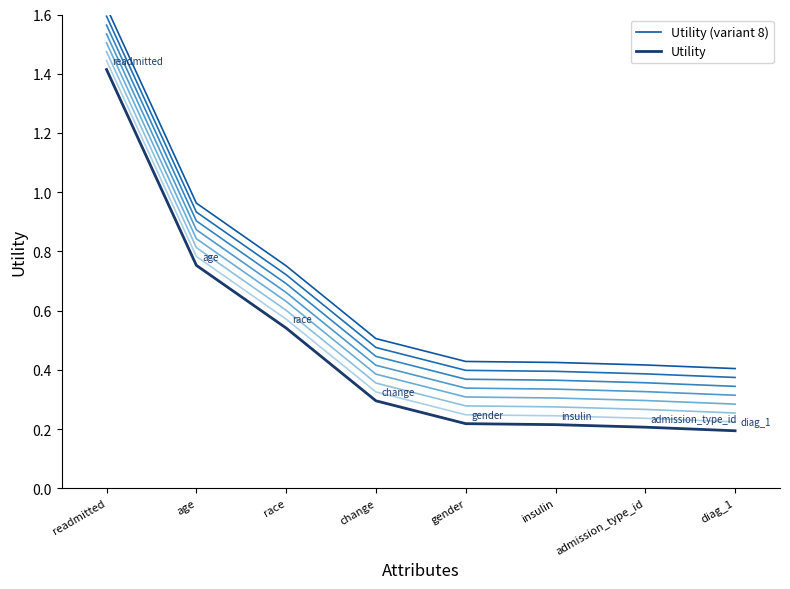

What is the approximate value of Utility at age?

0.8